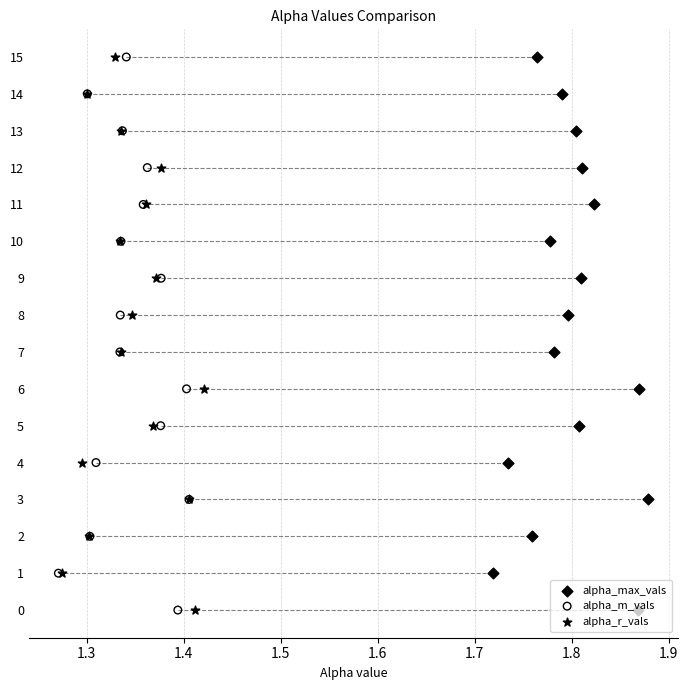

Which series reaches the minimum Y coordinate?

alpha_max_vals